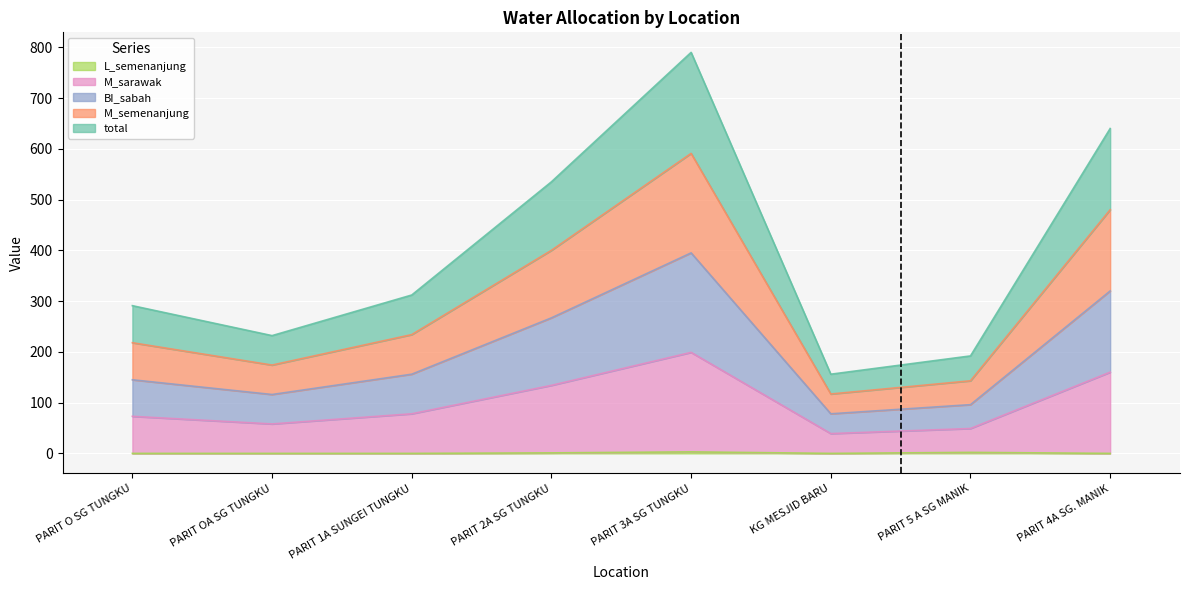

Does the chart display data point markers on the line(s)?

No